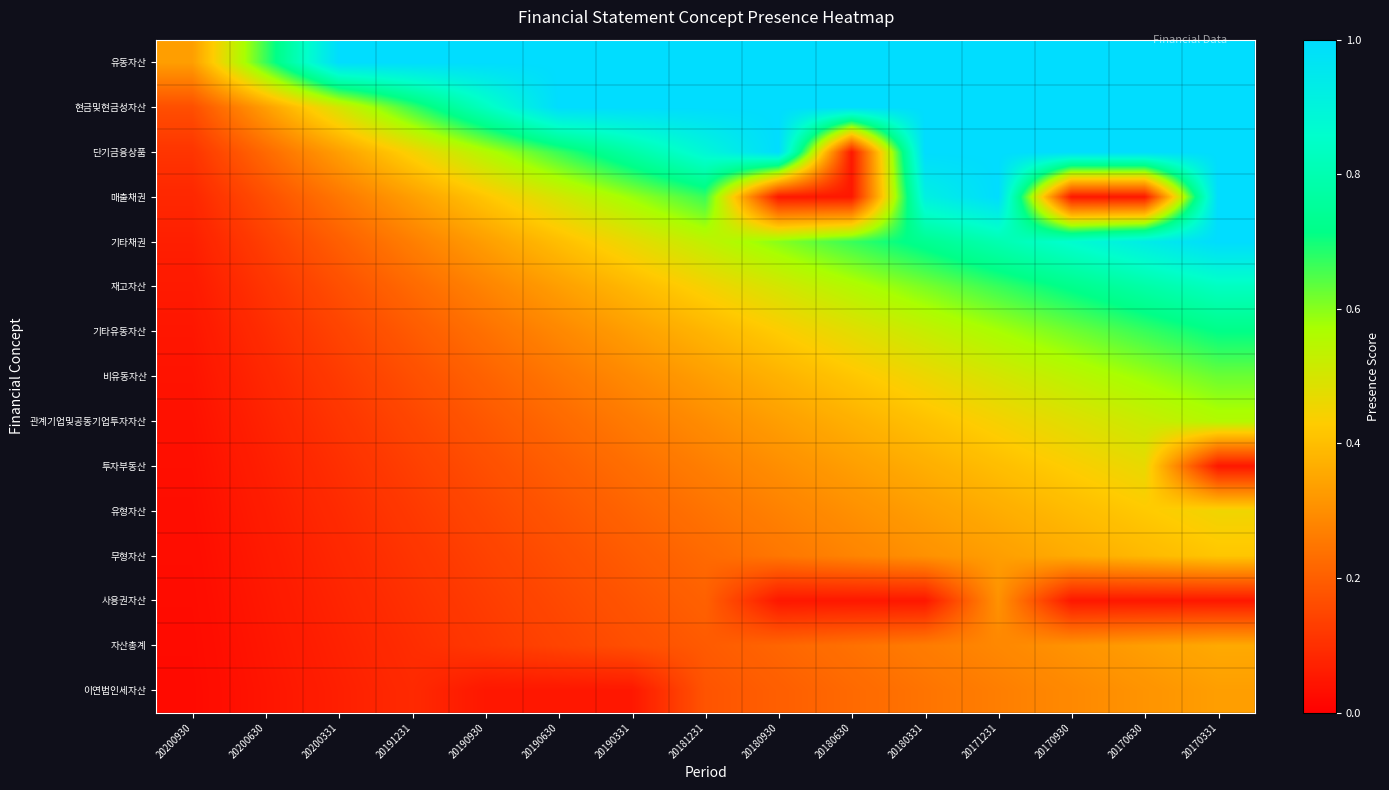

How many categories are shown in the chart?

15